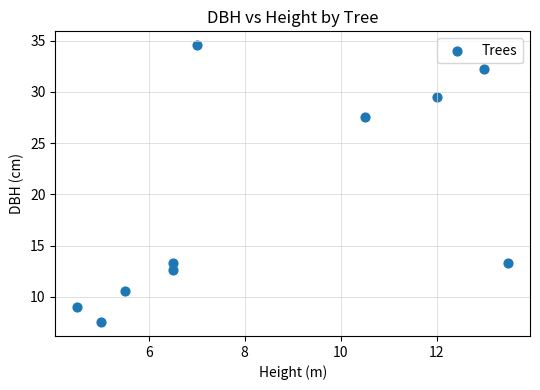

What Y value in the scatter plot is closest to 21?

27.5